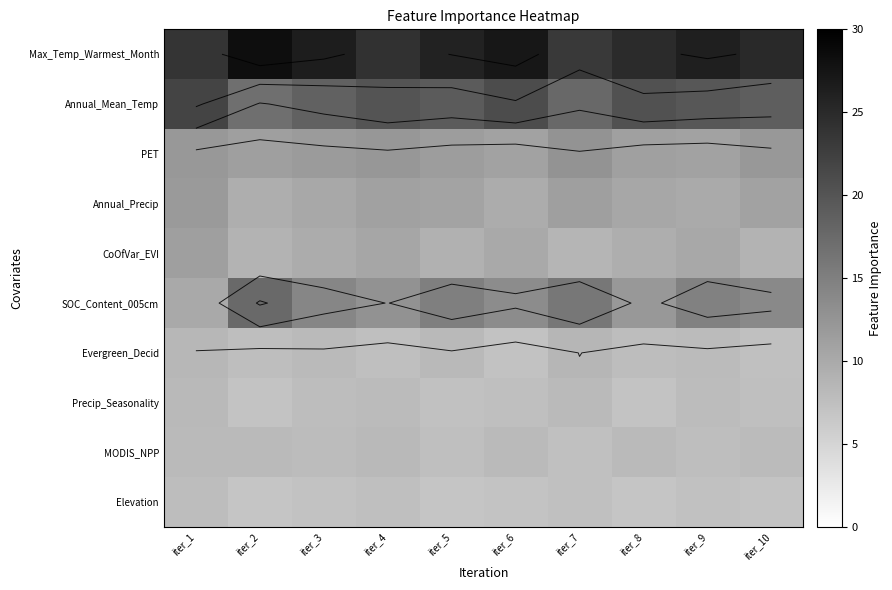

The value of Evergreen_Decid at iter_3 is 14.1. True or false?

False